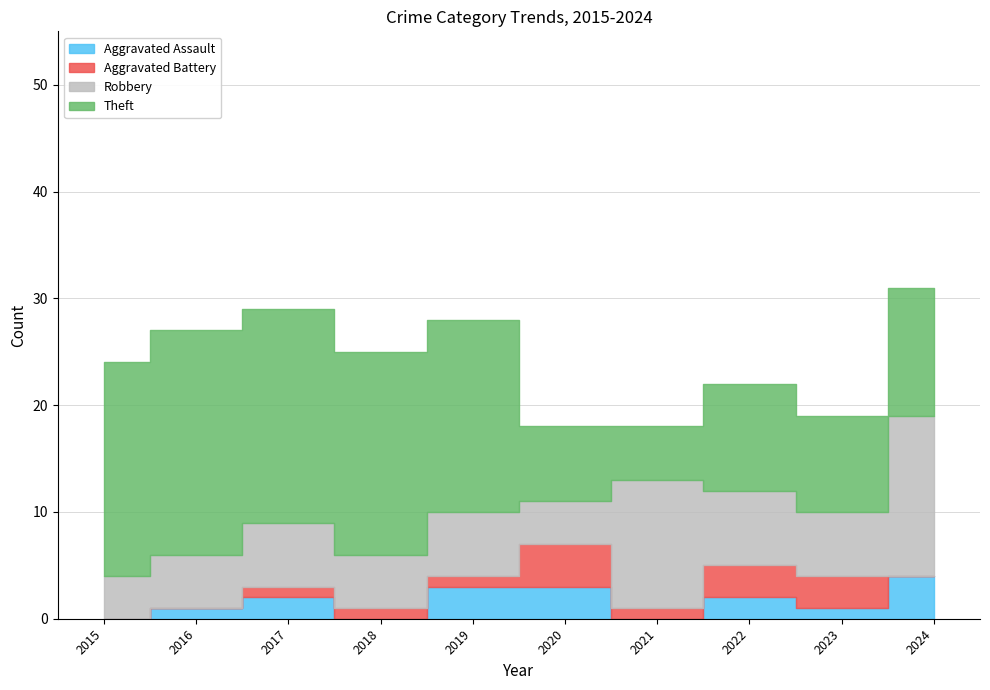

What is the spread (max minus min) of values at 2016?

21